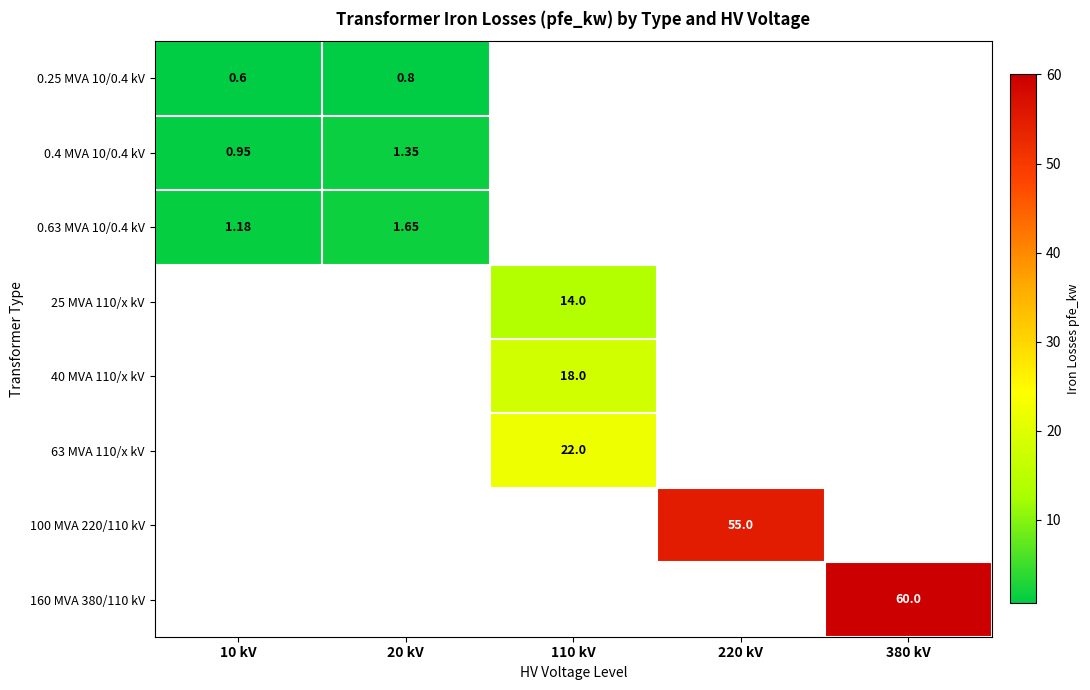

How many categories are shown in the chart?

5